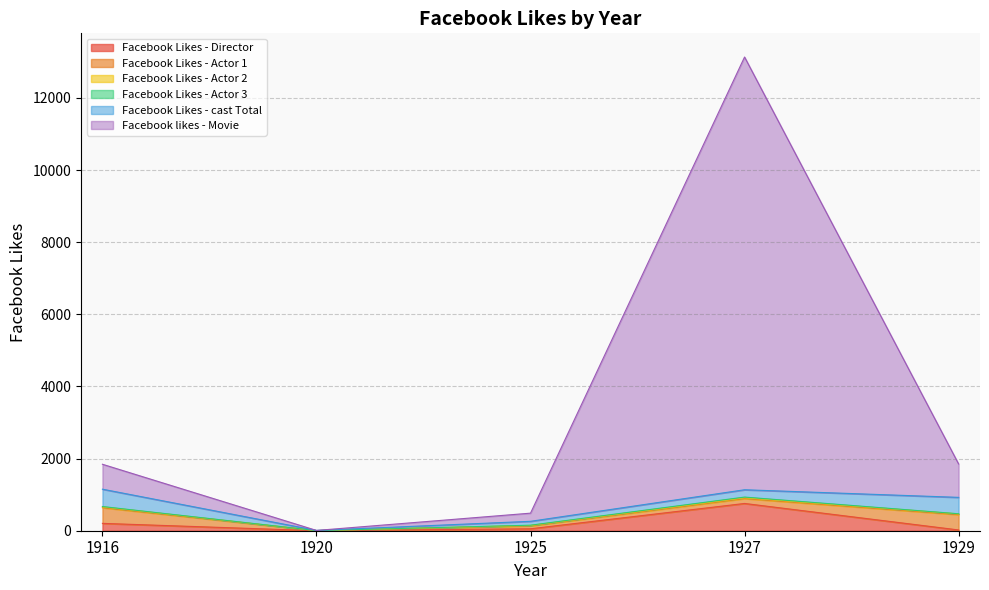

What is the maximum value for Facebook Likes - cast Total?

481